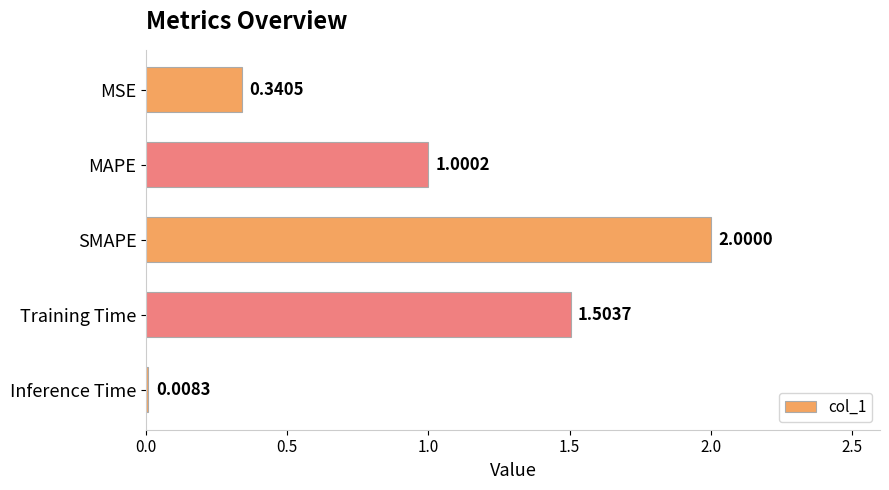

Are the bars horizontal?

Yes